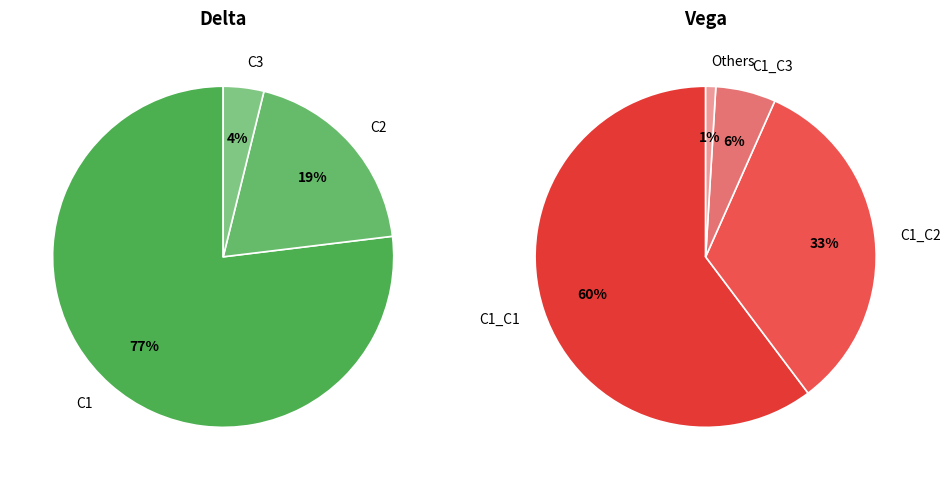

Which has a higher value, C1_C3 or C1_C2?

C1_C2